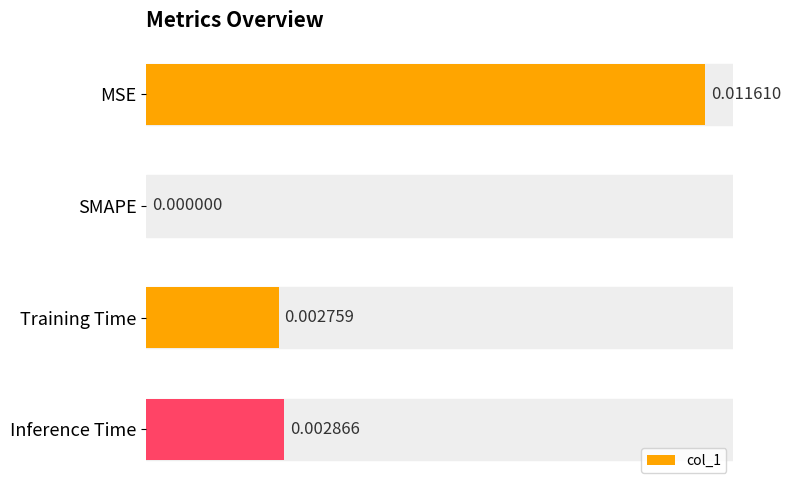

Which label corresponds to the largest value in the chart?

MSE